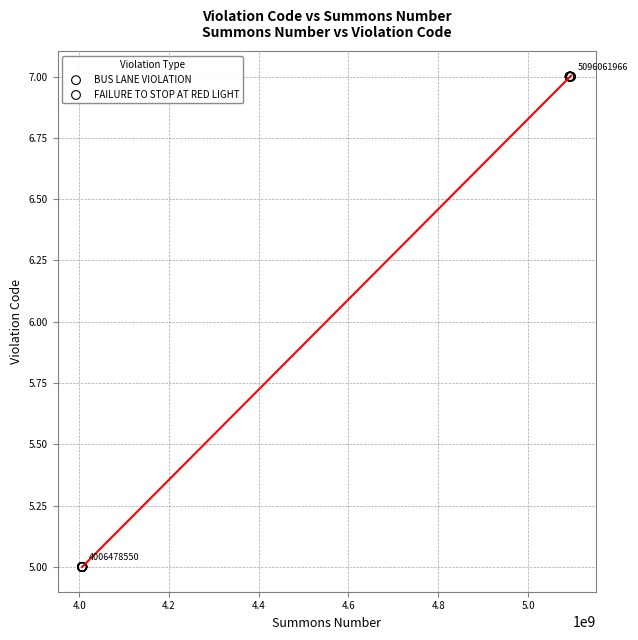

Which series contains the lowest Y value?

BUS LANE VIOLATION